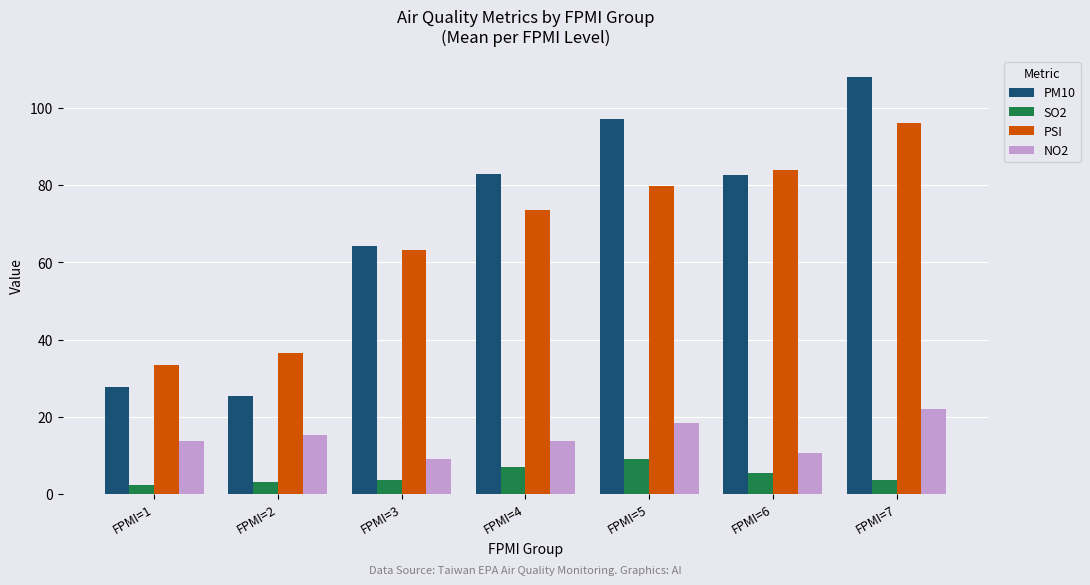

At how many categories does at least one series exceed 40?

5